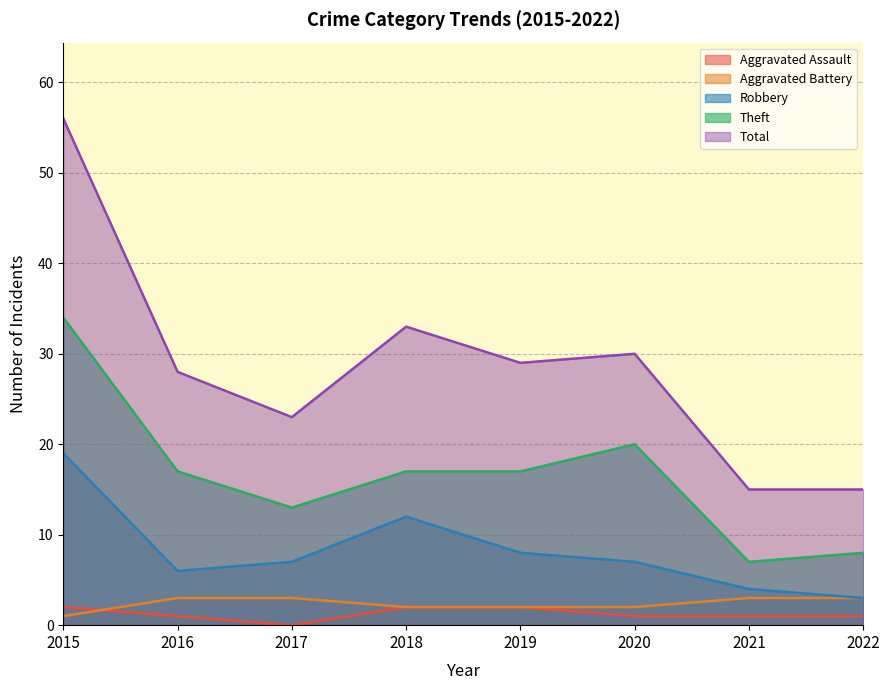

What is the lowest value of the Aggravated Battery series?

1